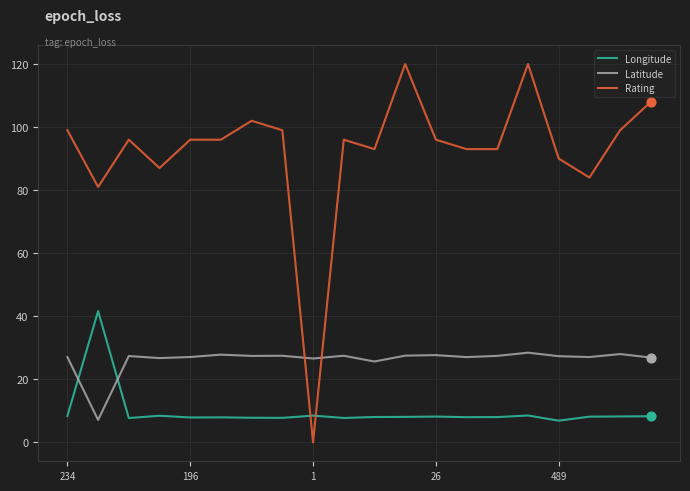

Which series has the widest spread of values?

Rating